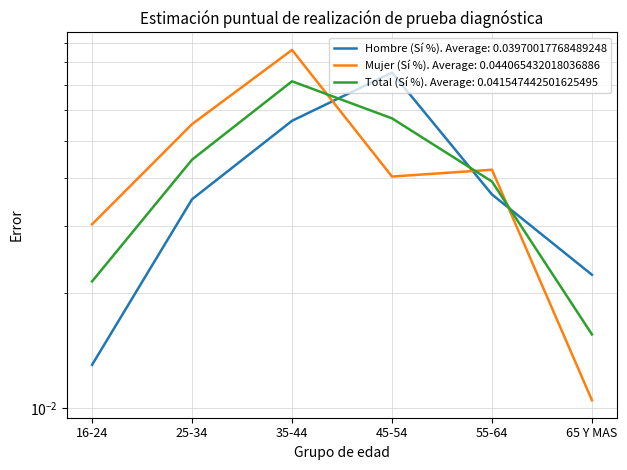

At which category is the sum across all series the highest?

35-44